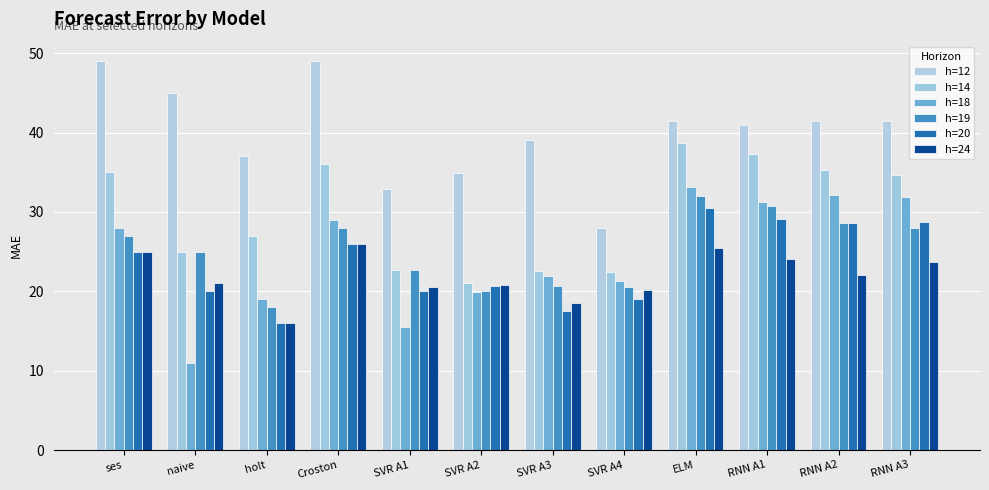

The value of h=24 at SVR A3 is 18.6. True or false?

True